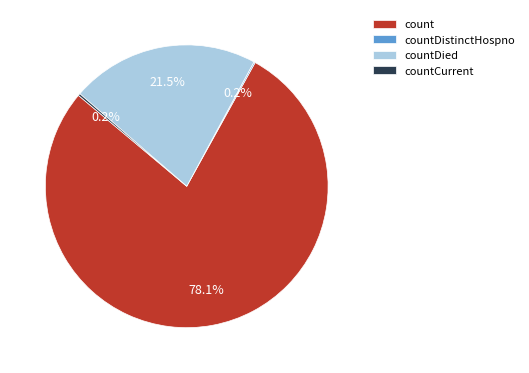

Combined, do count and countDied account for over 50%?

Yes